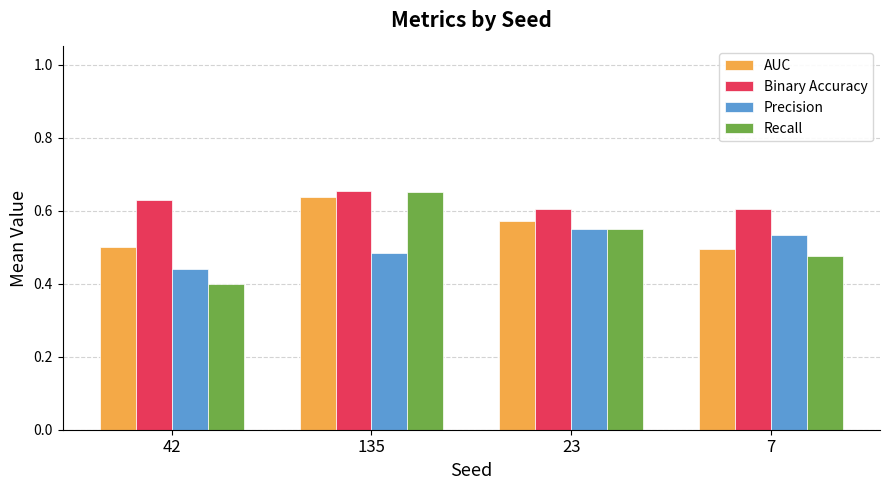

What is the sum of the Binary Accuracy values at 42 and 135?

1.3